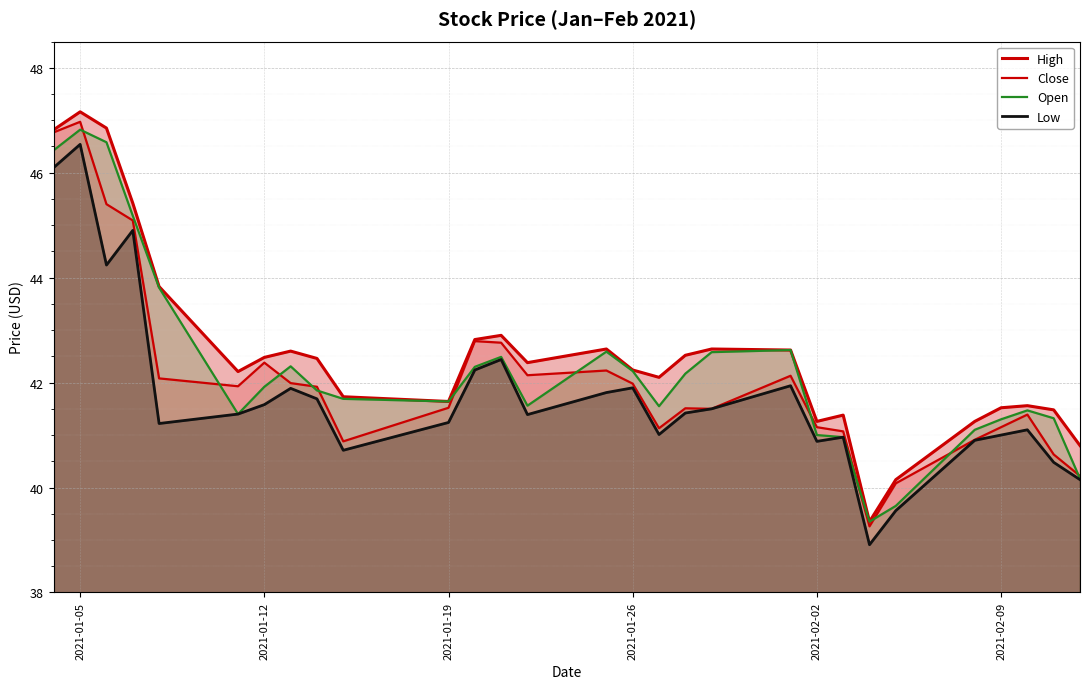

Rank the series by their average value, from lowest to highest.

Low, Close, Open, High